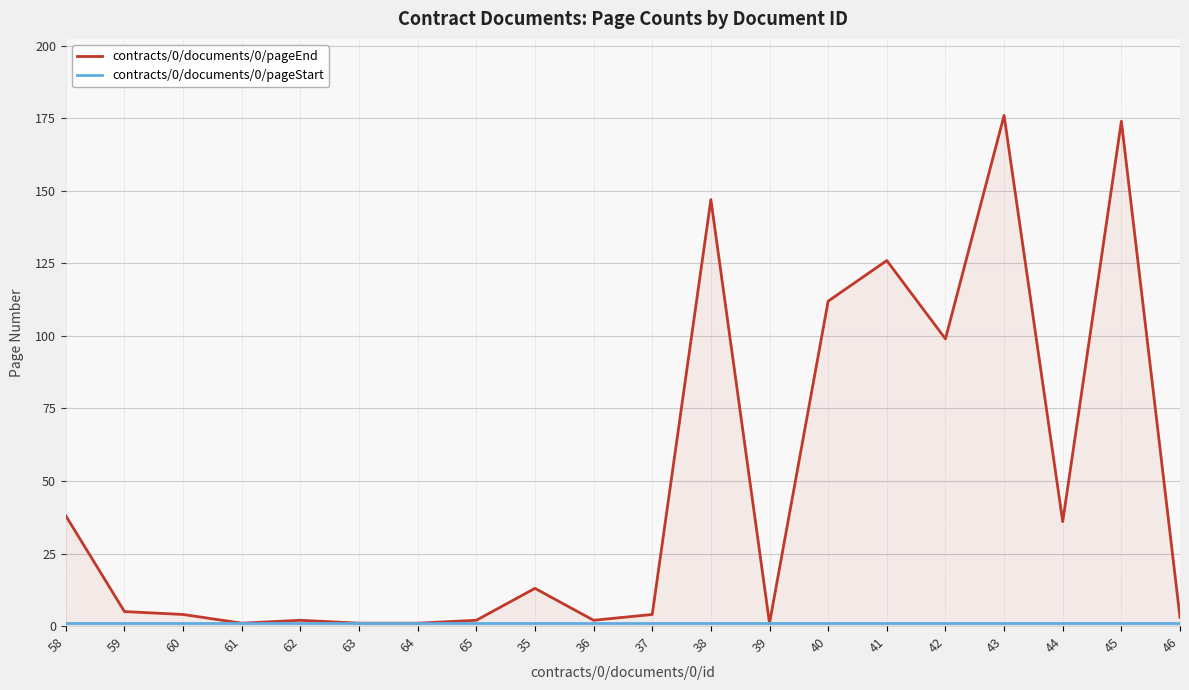

True or false: contracts/0/documents/0/pageEnd and contracts/0/documents/0/pageStart cross at least once.

False